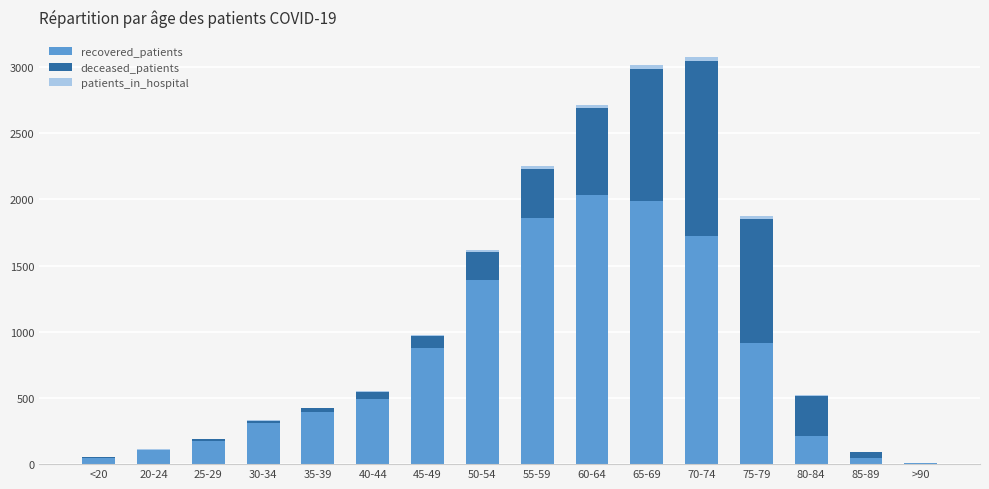

What is the highest value of the recovered_patients series?

2033